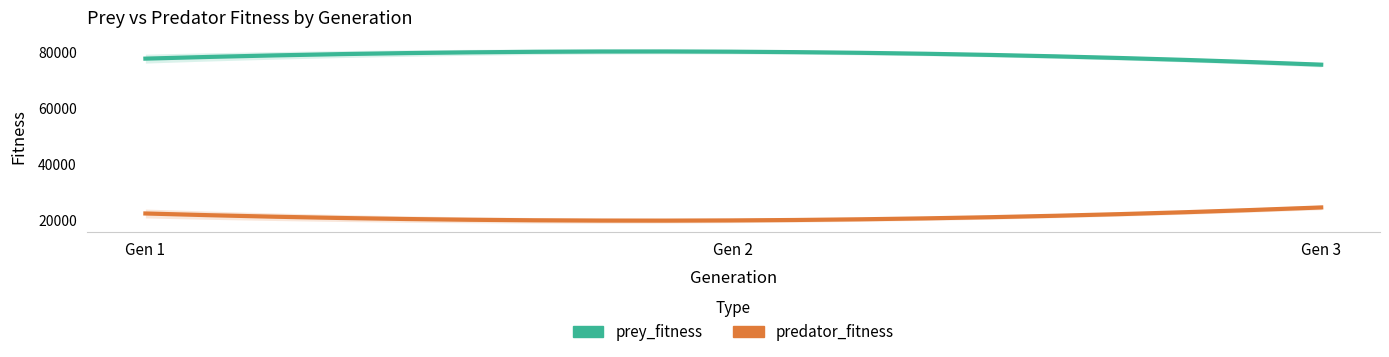

True or false: predator_fitness and prey_fitness cross at least once.

False